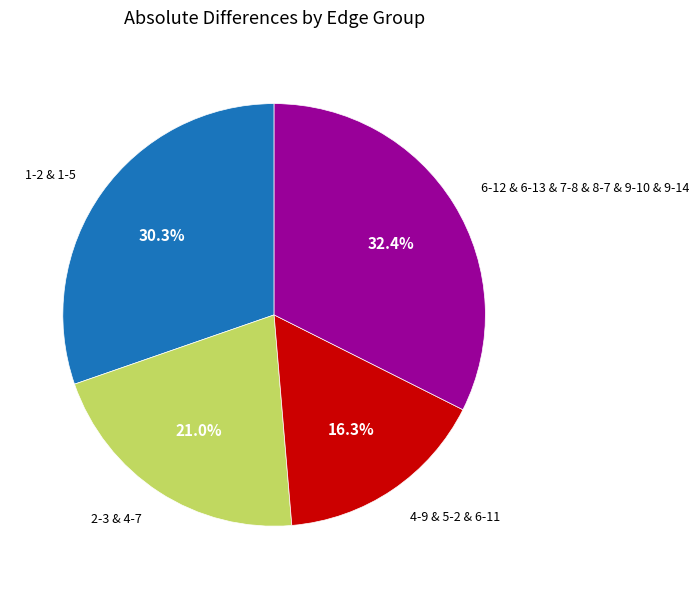

Is there a majority slice in this chart?

No